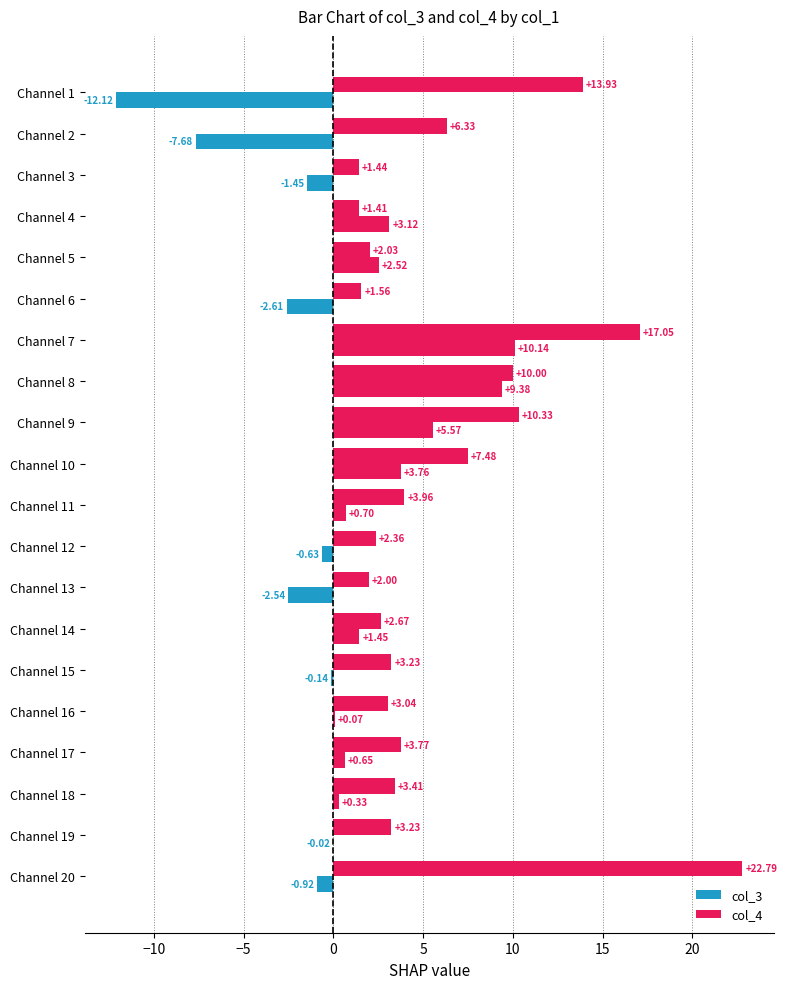

What is the sum of all col_4 values?

122.0